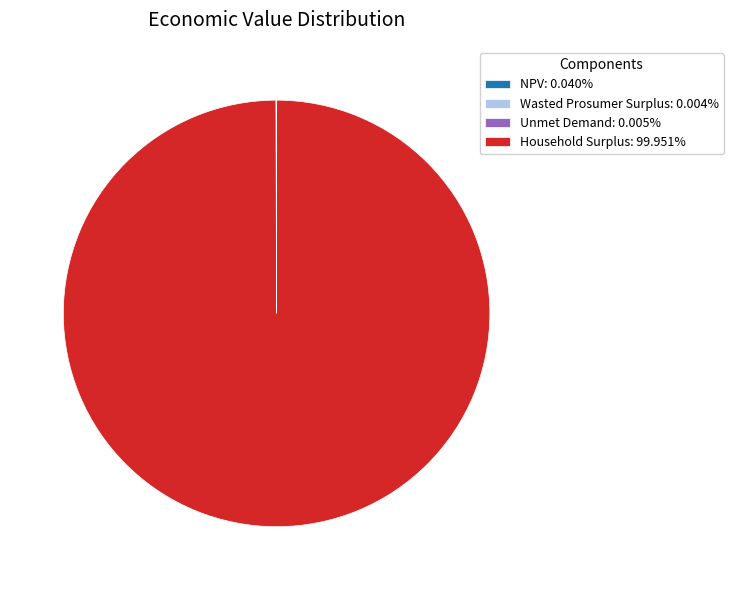

Does any single category account for the majority?

Yes